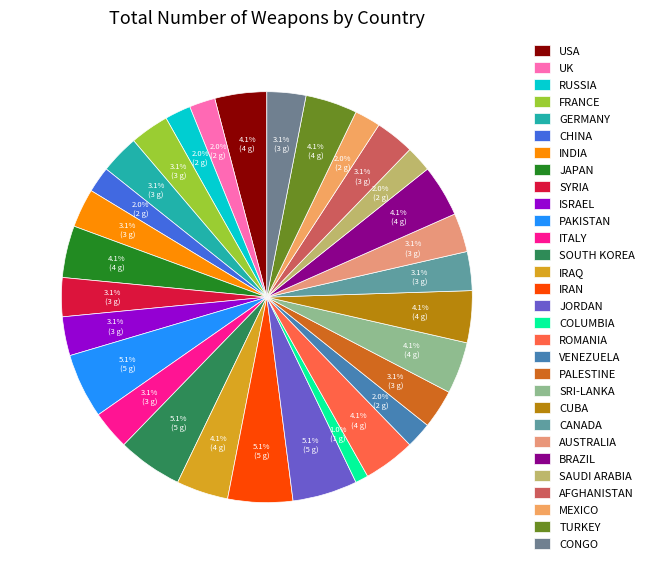

To the nearest percent, what is the combined percentage of COLUMBIA and USA?

5%